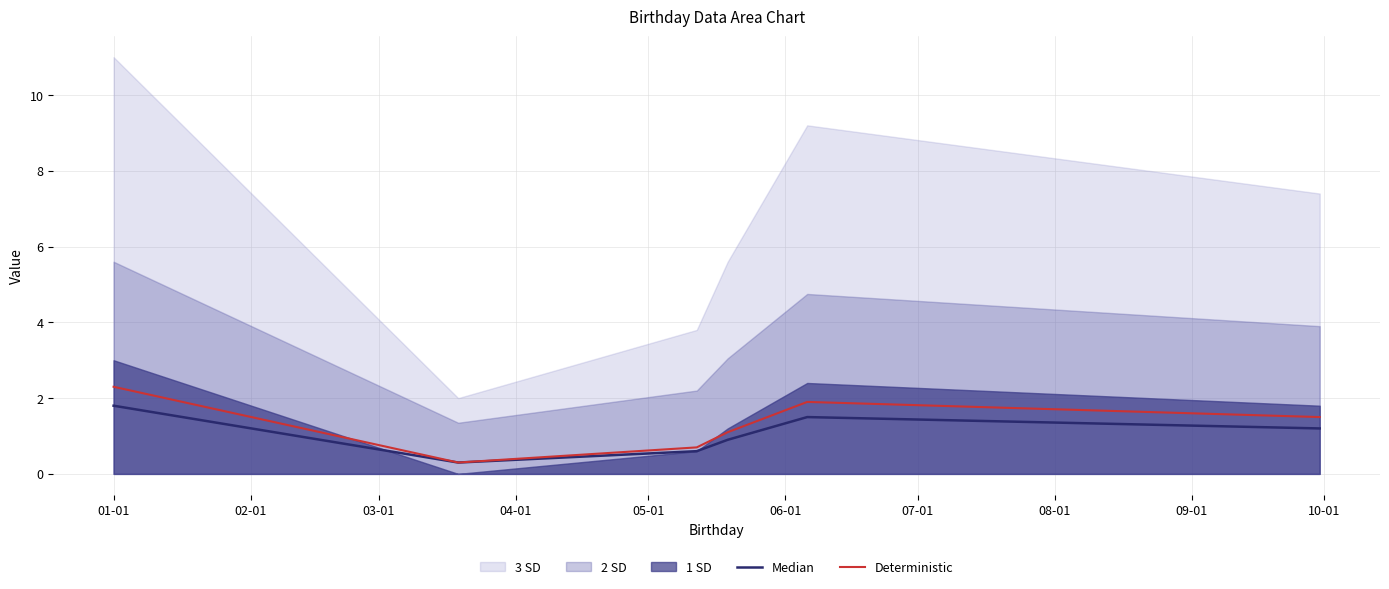

What position from the right is 01-01?

6